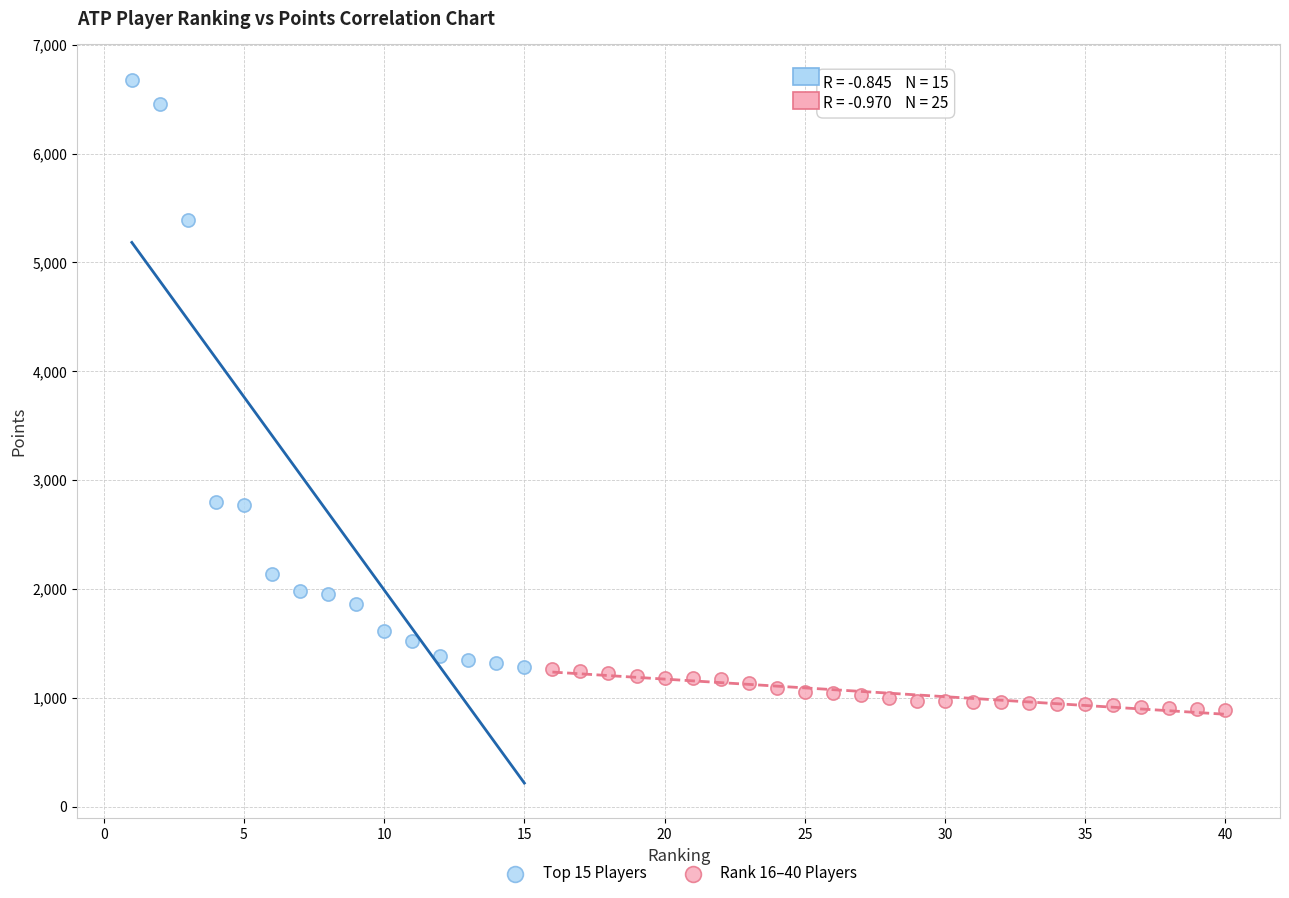

Which series contains the lowest Y value?

Rank 16–40 Players